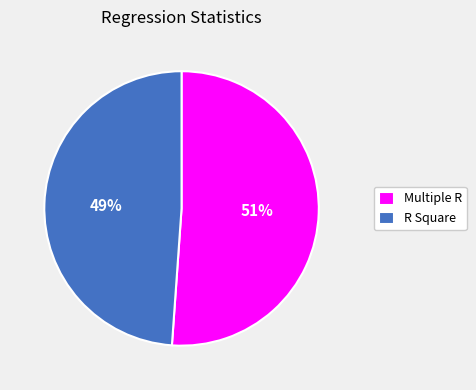

The Multiple R slice represents 66% of the pie. True or false?

False